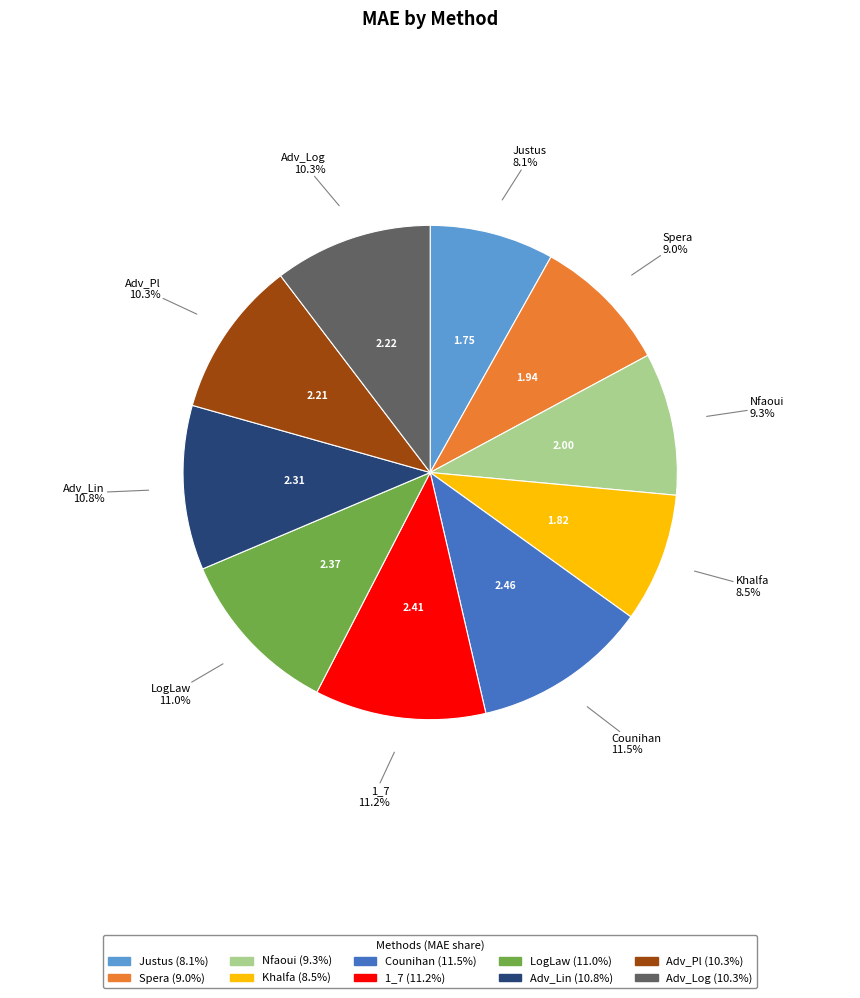

To the nearest percent, what is the difference between the largest and smallest slice percentages?

3%